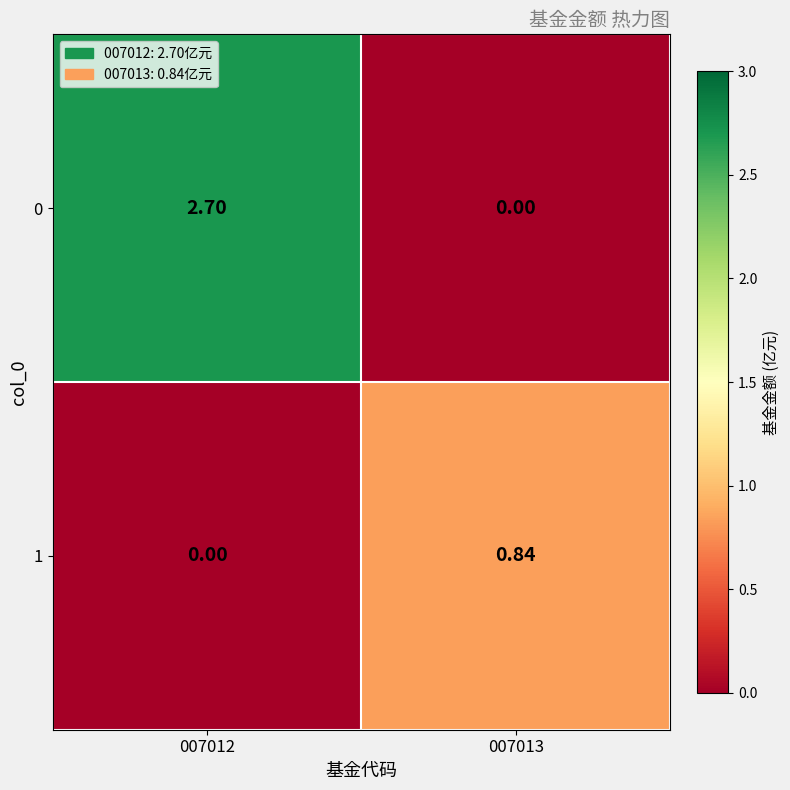

Is the value of 1 at 007013 greater than the value of 0 at 007013?

Yes